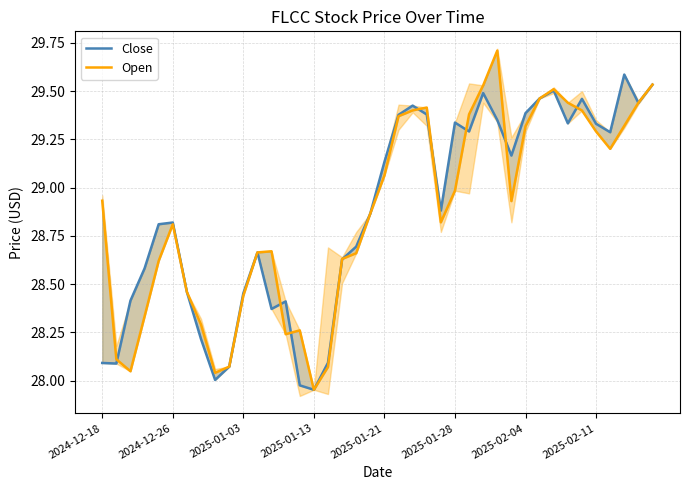

True or false: Close and Open cross at least once.

True